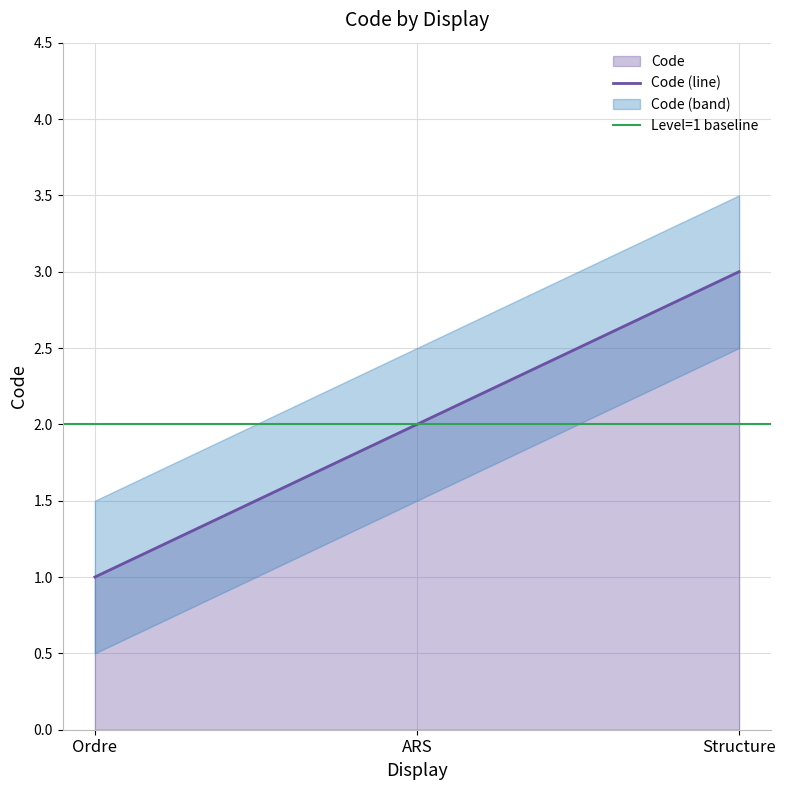

Reading right to left, extract all data points from this chart.

Structure=3	ARS=2	Ordre=1